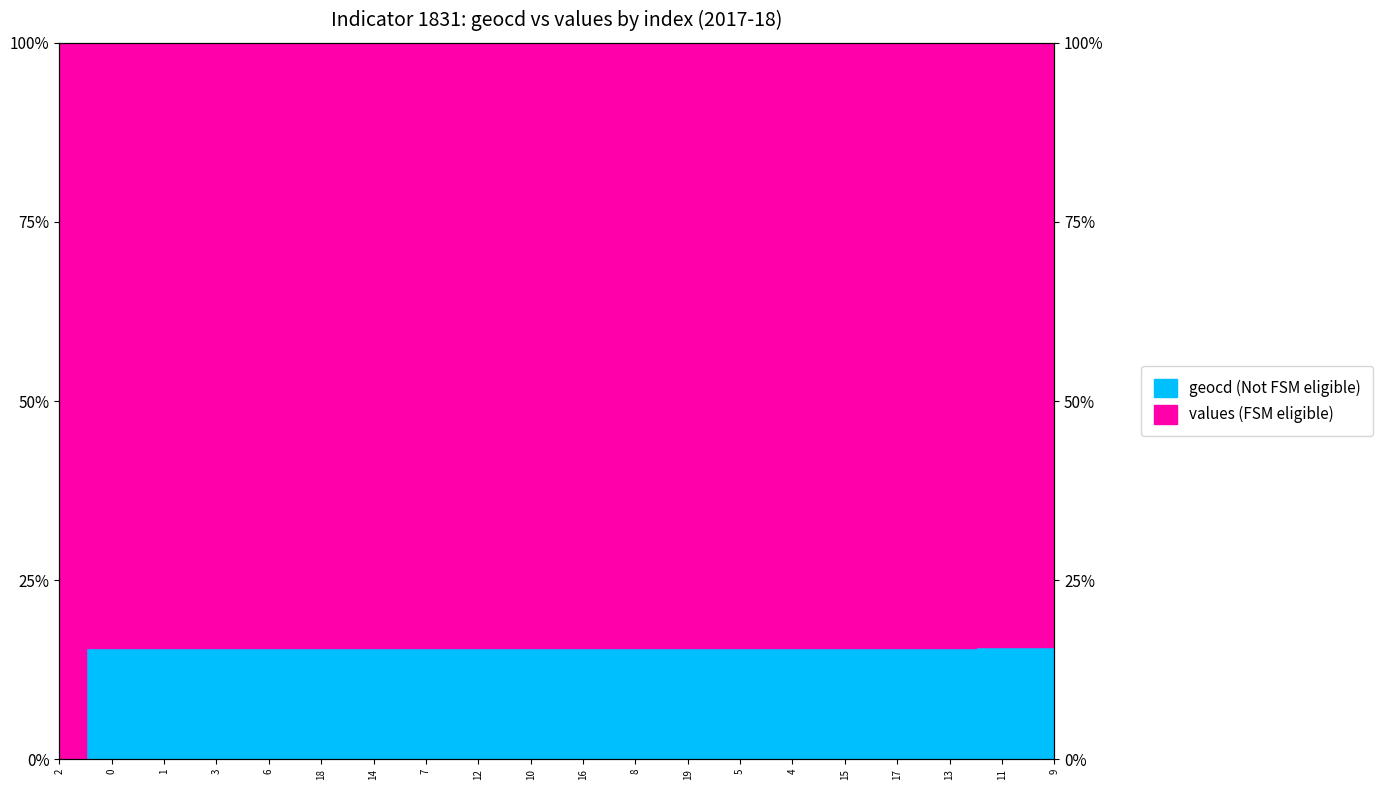

What is the maximum value shown in the chart?

15.7